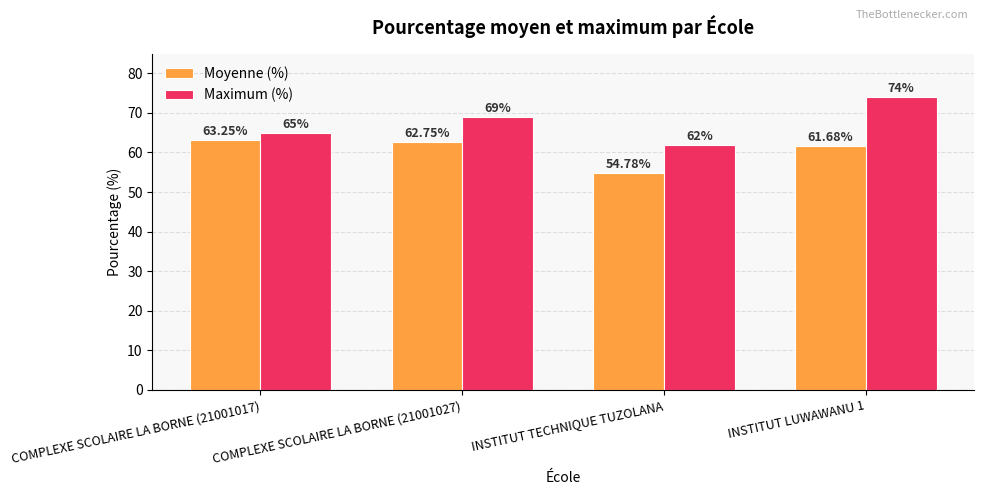

What is the average value of the Maximum (%) series?

67.5